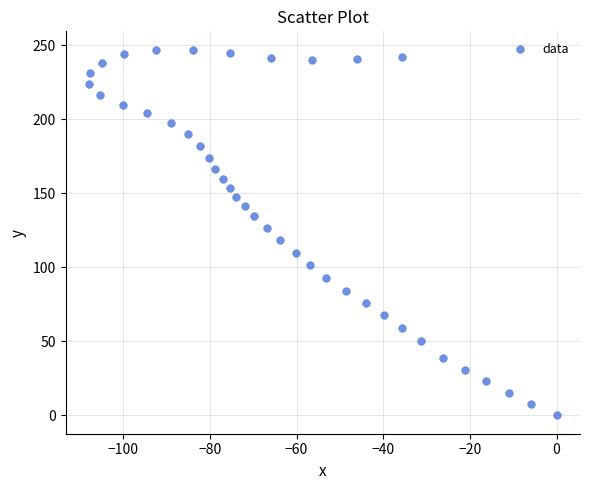

What is the range of X values (max minus min)?

107.9